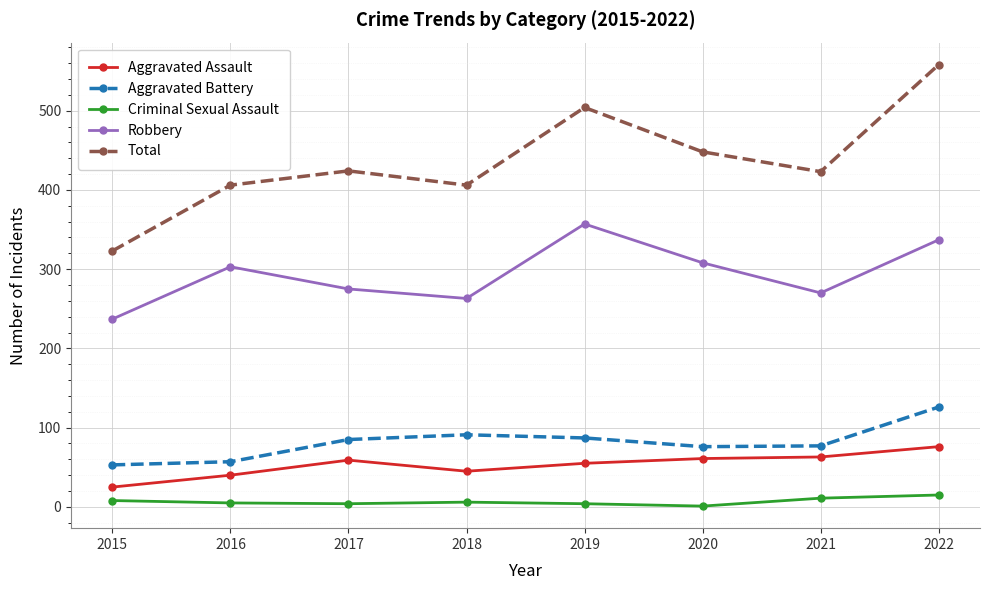

True or false: Total and Robbery cross at least once.

False